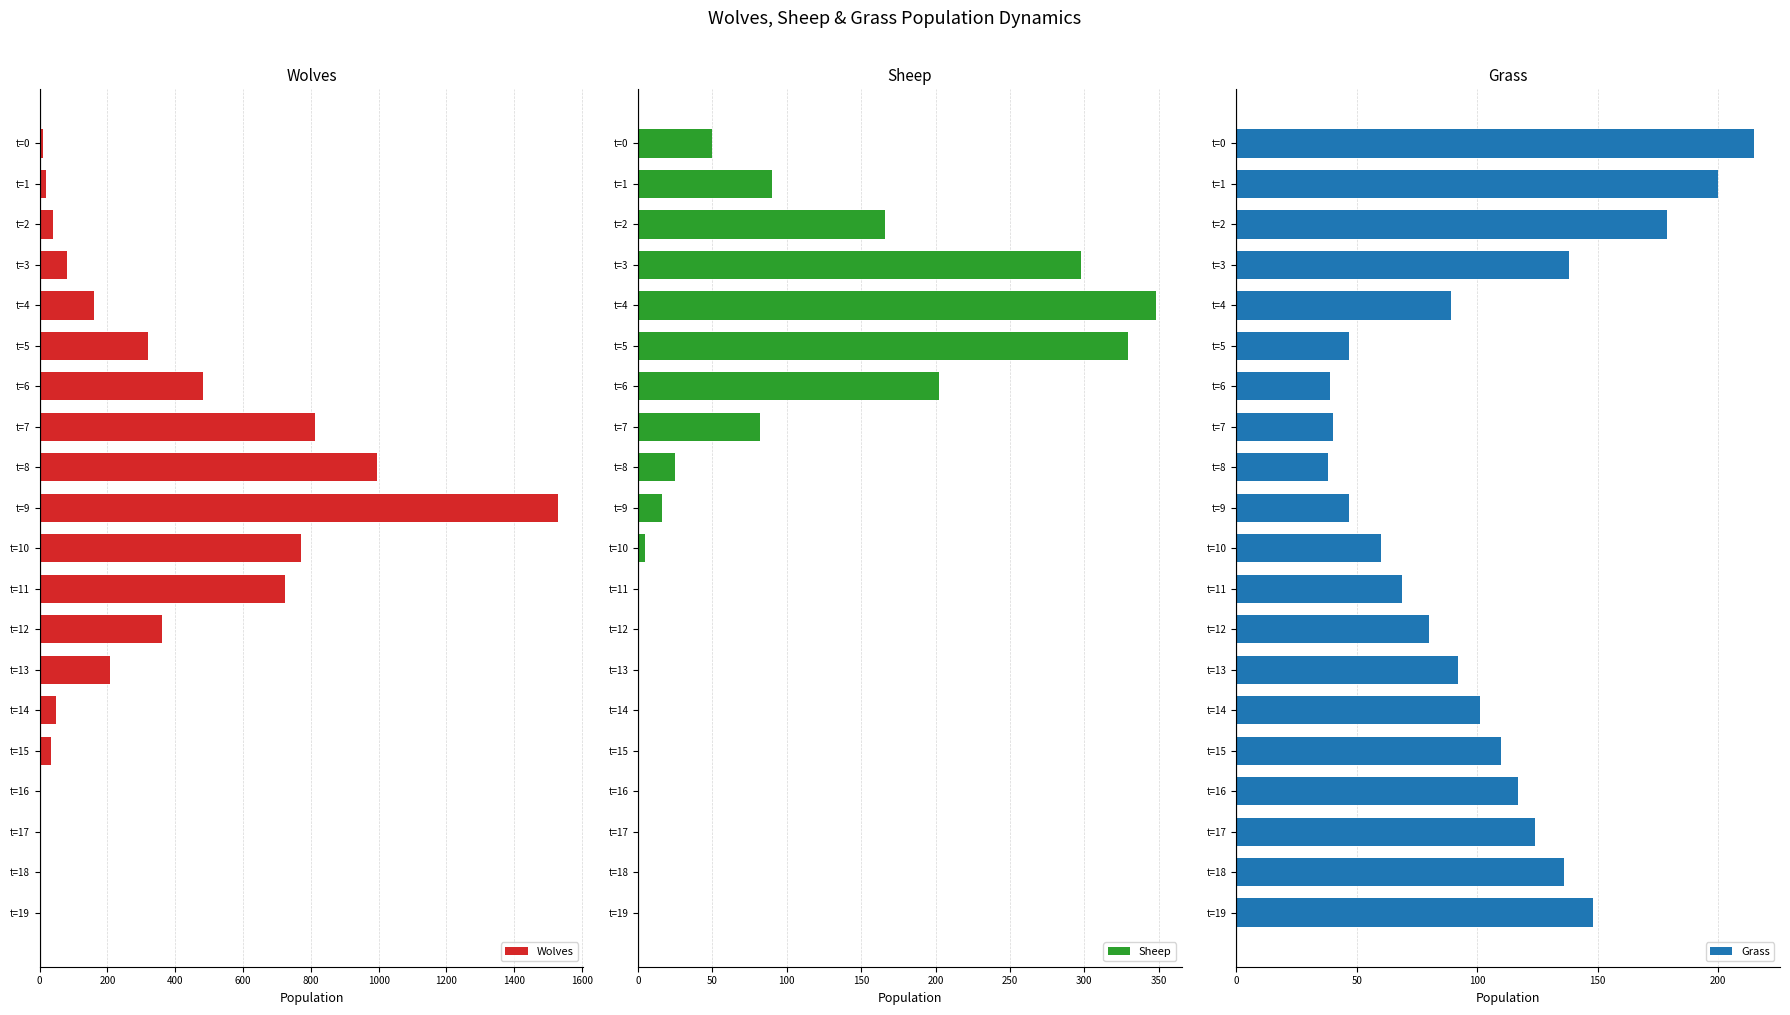

Rank the series by their maximum value, from lowest to highest.

Grass, Sheep, Wolves